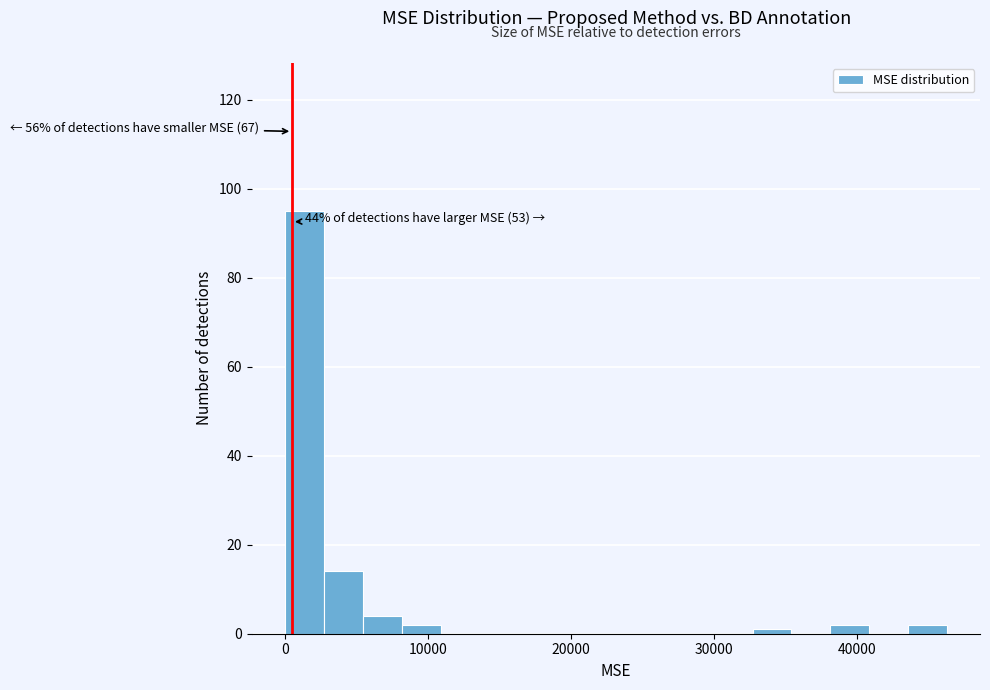

Around what value on the x-axis is the tallest bar? Give the approximate position of its centre, as read against the axis.

1000